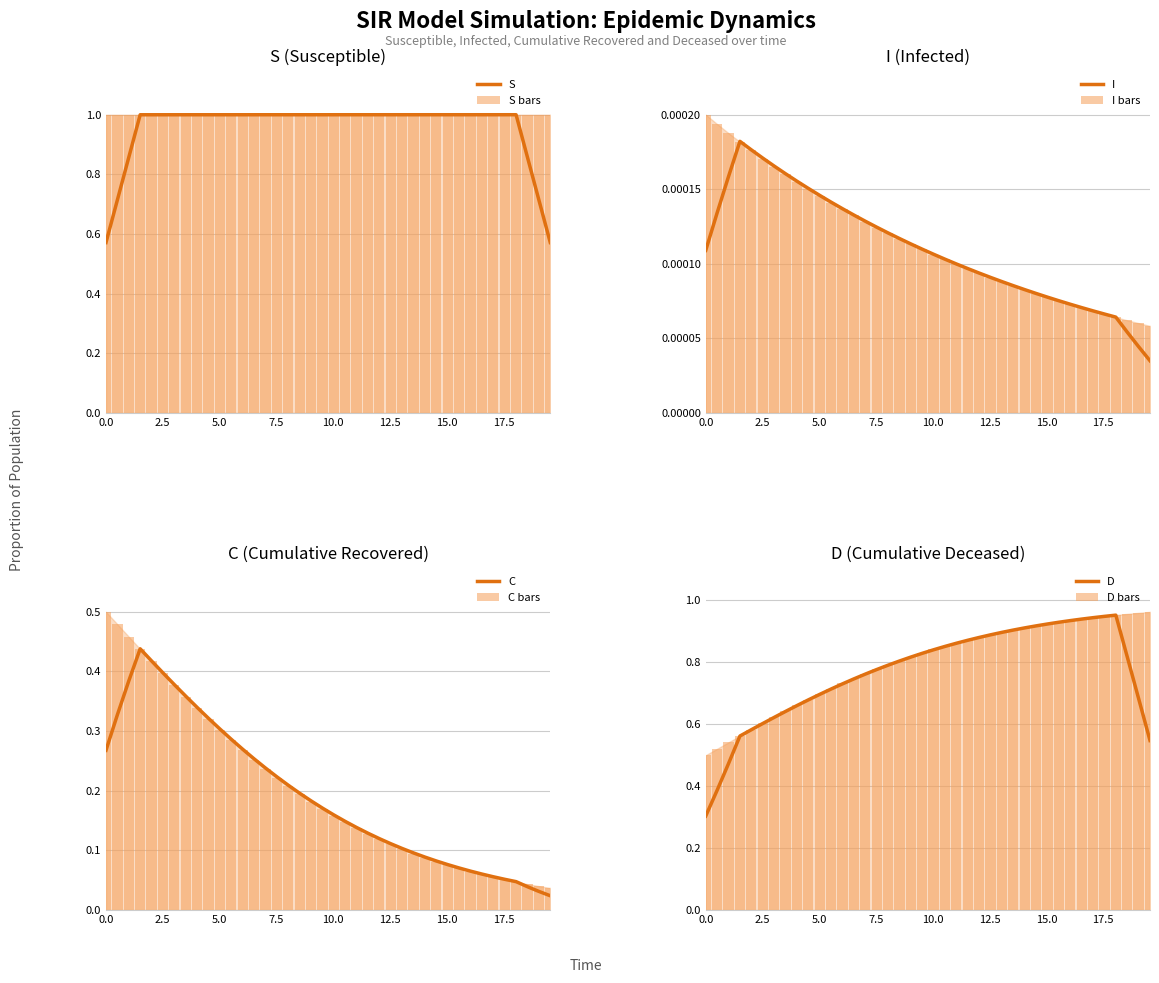

What is the spread (max minus min) of values at 20?

1.0